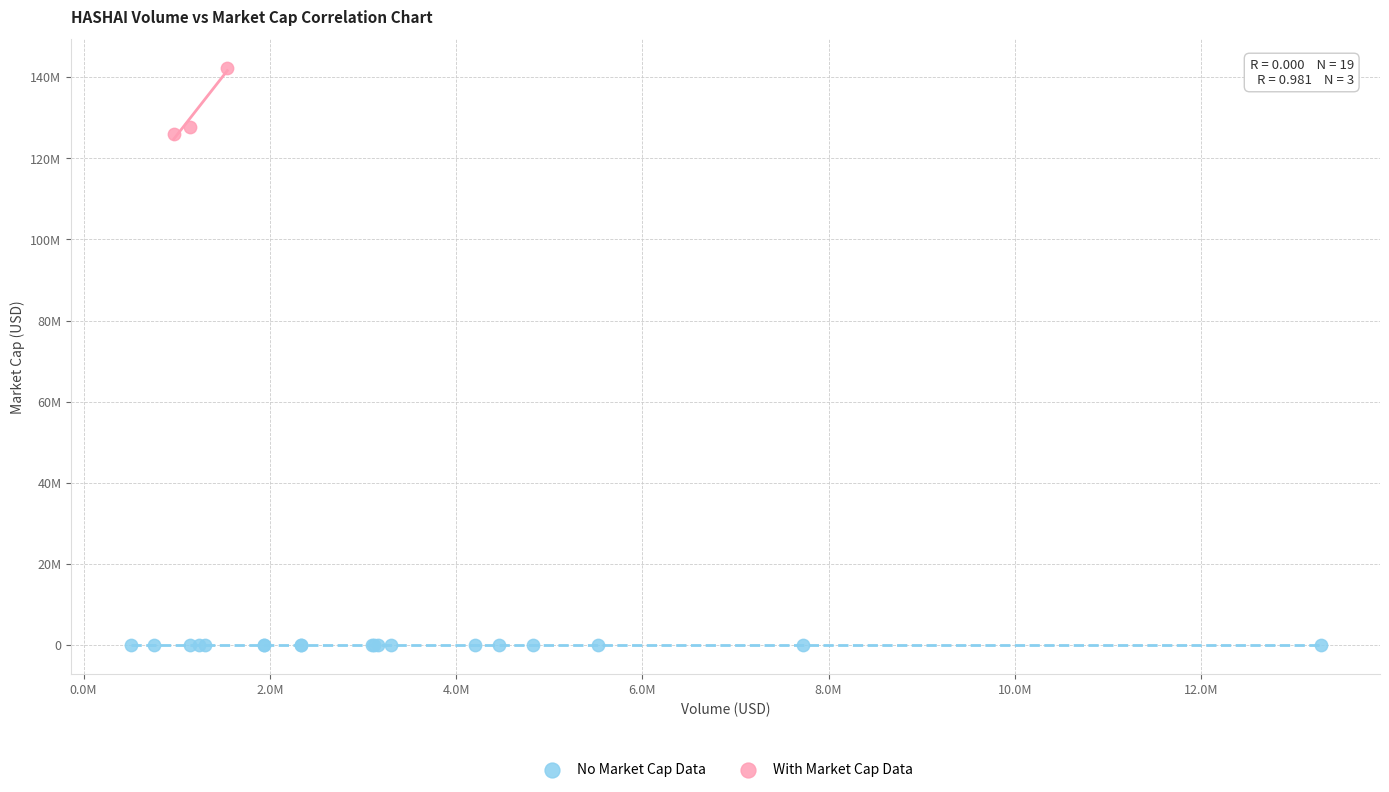

Which series contains the lowest Y value?

No Market Cap Data